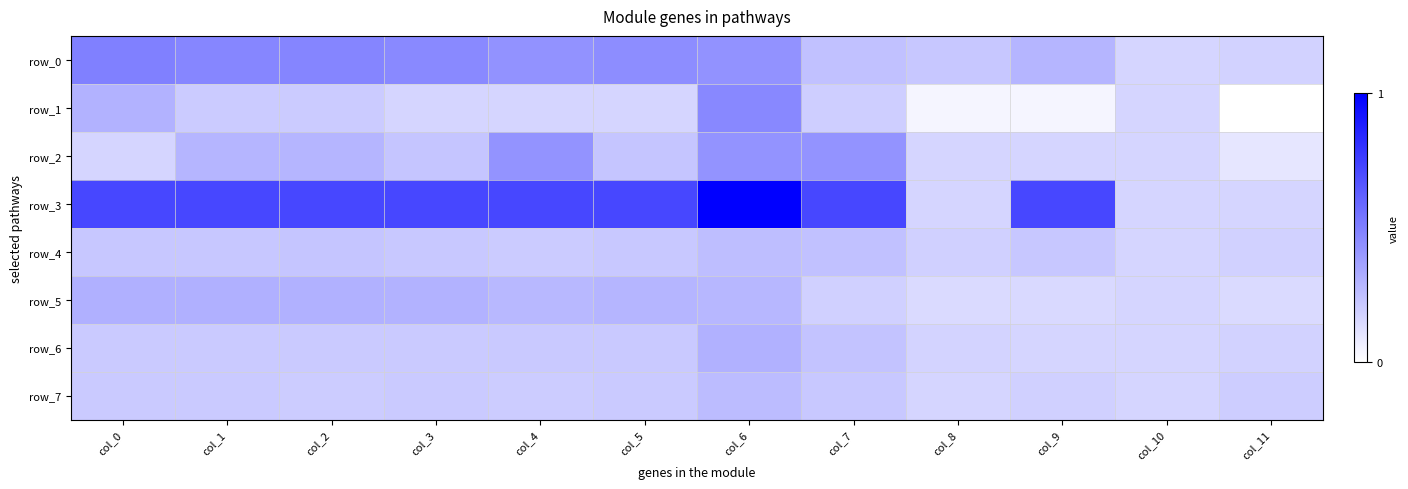

What is the greatest value displayed?

1.0